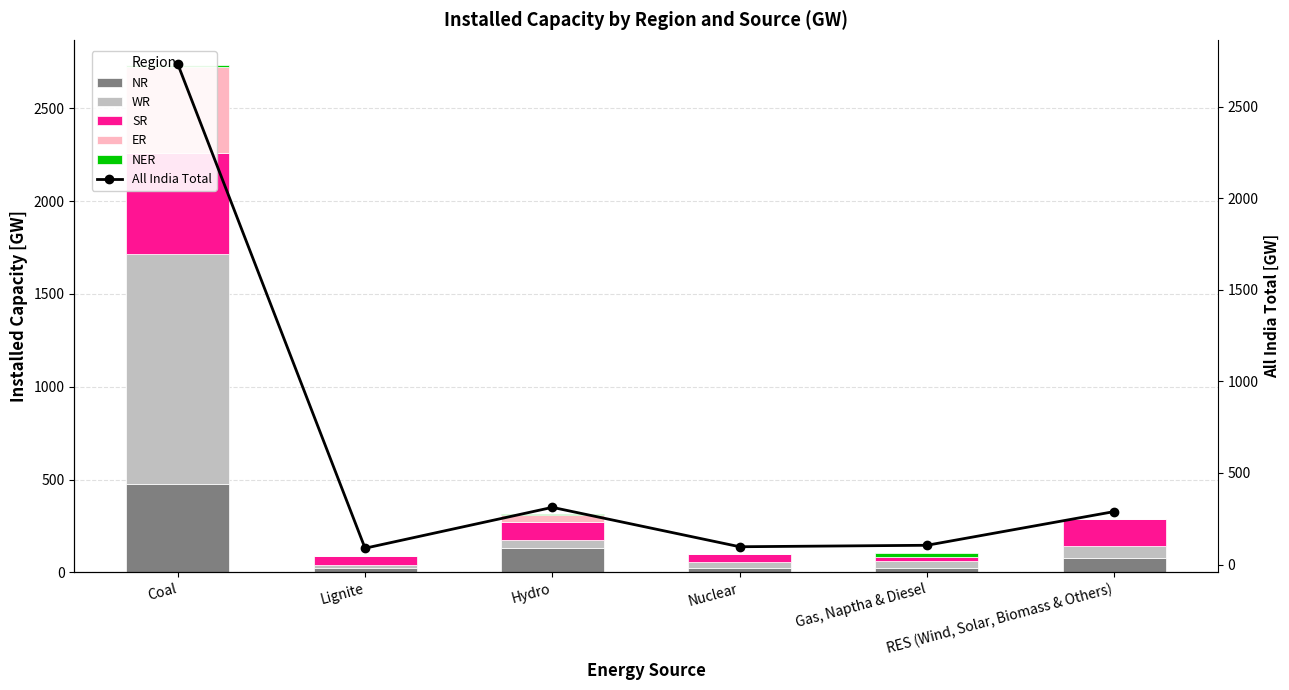

Which series has the largest range (max minus min)?

All India Total